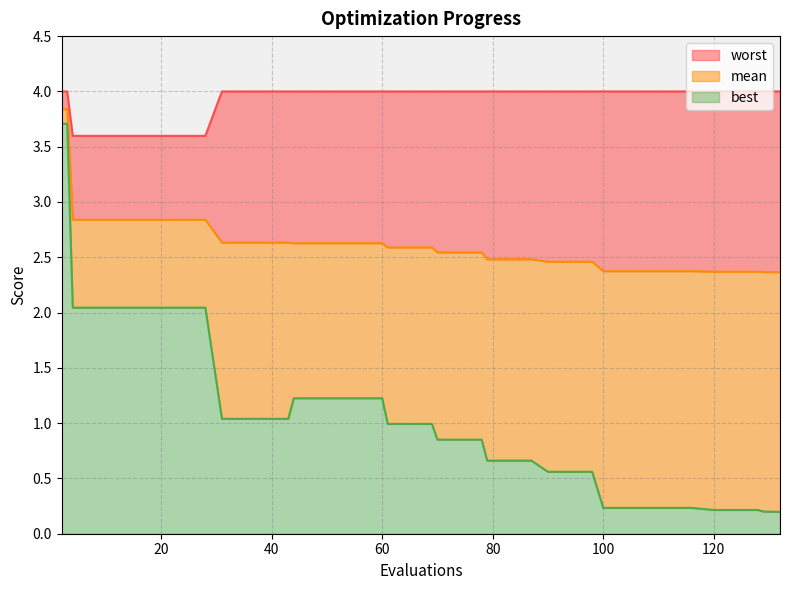

Reading right to left, transcribe all the data shown in this chart.

mean: 132=2.4	129=2.4	128=2.4	124=2.4	120=2.4	116=2.4	112=2.4	108=2.4	104=2.4	100=2.4	98=2.5	94=2.5	90=2.5	87=2.5	83=2.5	79=2.5	78=2.5	74=2.5	70=2.5	69=2.6	65=2.6	61=2.6	60=2.6	56=2.6	52=2.6	48=2.6	44=2.6	43=2.6	39=2.6	35=2.6	31=2.6	28=2.8	24=2.8	20=2.8	16=2.8	12=2.8	8=2.8	4=2.8	3=3.8	2=3.8
best: 132=0.2	129=0.2	128=0.2	124=0.2	120=0.2	116=0.2	112=0.2	108=0.2	104=0.2	100=0.2	98=0.6	94=0.6	90=0.6	87=0.7	83=0.7	79=0.7	78=0.9	74=0.9	70=0.9	69=1.0	65=1.0	61=1.0	60=1.2	56=1.2	52=1.2	48=1.2	44=1.2	43=1.0	39=1.0	35=1.0	31=1.0	28=2.0	24=2.0	20=2.0	16=2.0	12=2.0	8=2.0	4=2.0	3=3.7	2=3.7
worst: 132=4.0	129=4.0	128=4.0	124=4.0	120=4.0	116=4.0	112=4.0	108=4.0	104=4.0	100=4.0	98=4.0	94=4.0	90=4.0	87=4.0	83=4.0	79=4.0	78=4.0	74=4.0	70=4.0	69=4.0	65=4.0	61=4.0	60=4.0	56=4.0	52=4.0	48=4.0	44=4.0	43=4.0	39=4.0	35=4.0	31=4.0	28=3.6	24=3.6	20=3.6	16=3.6	12=3.6	8=3.6	4=3.6	3=4.0	2=4.0